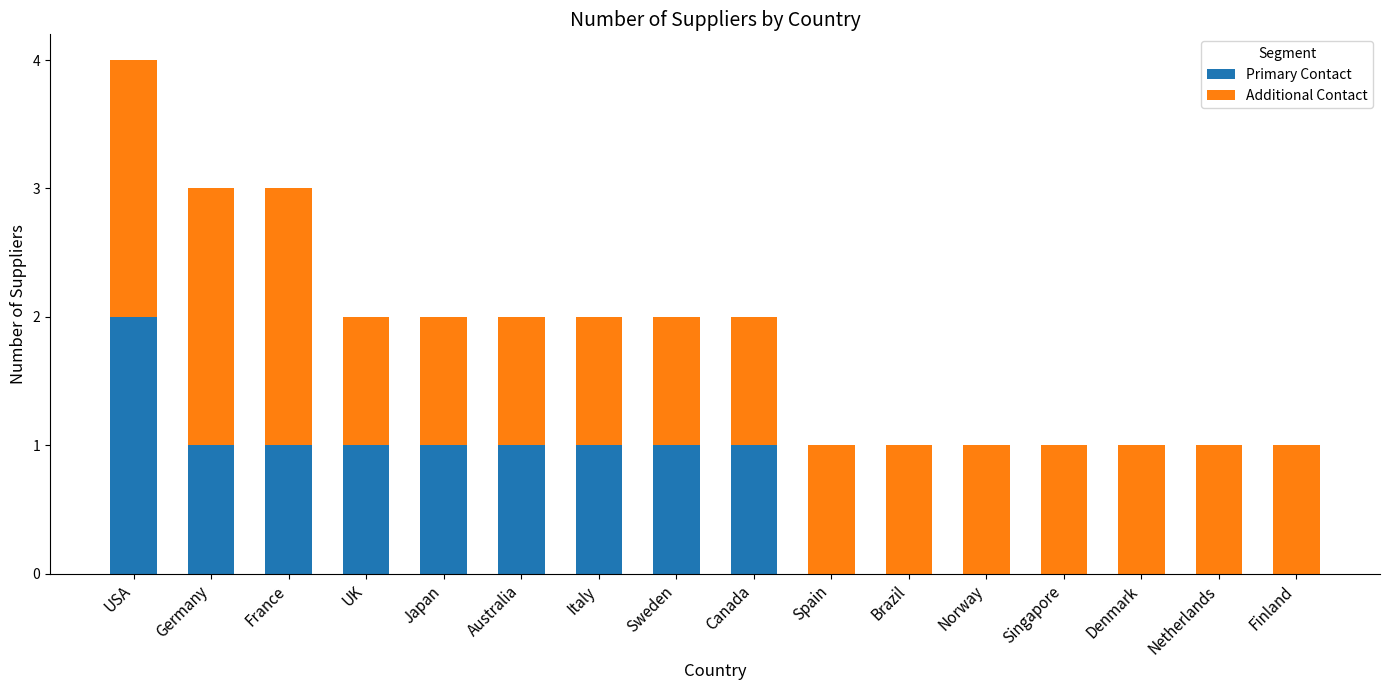

At which category is the sum across all series the highest?

USA